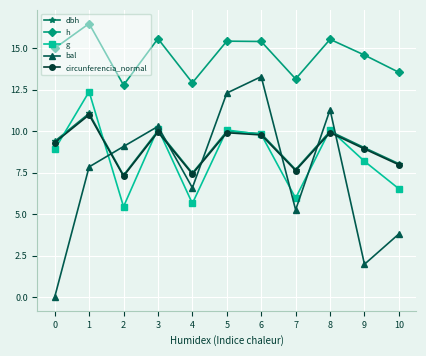

What is the difference between the highest and lowest values at 7?

7.9